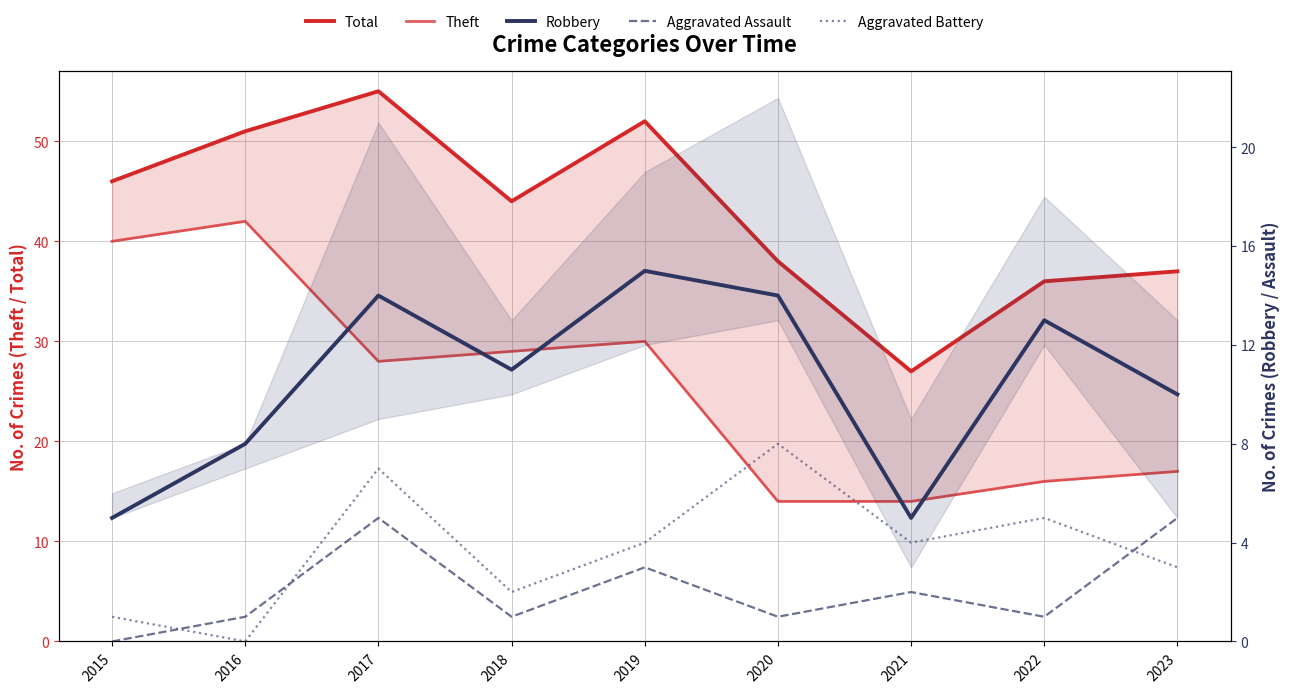

How many series are shown in this chart?

5